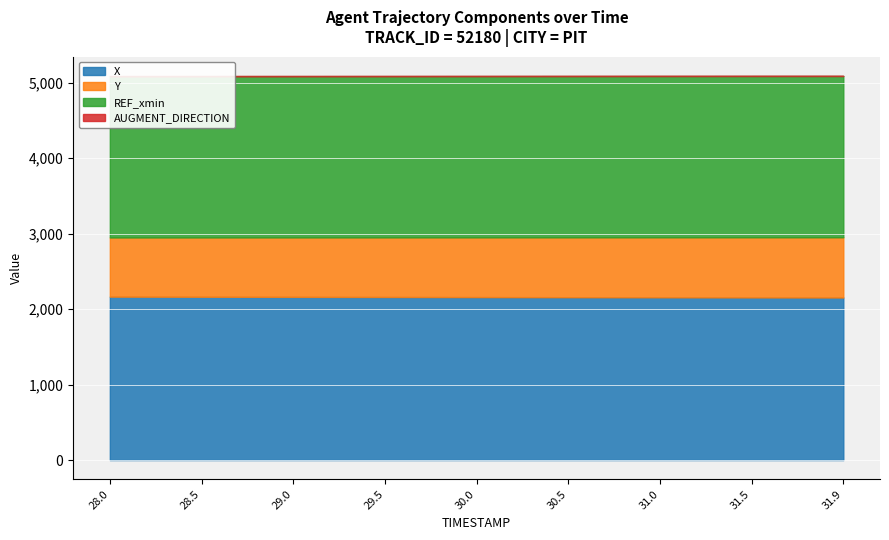

At how many categories does at least one series exceed 1955?

9